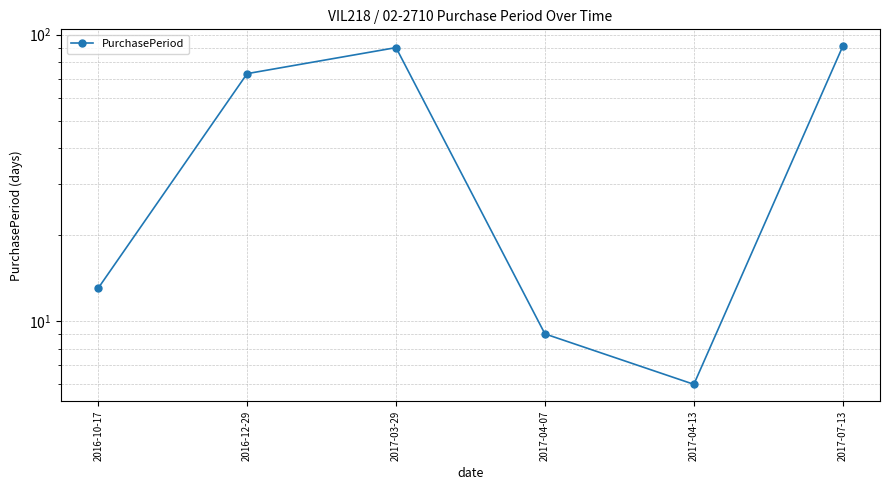

Which label corresponds to the largest value in the chart?

2017-07-13